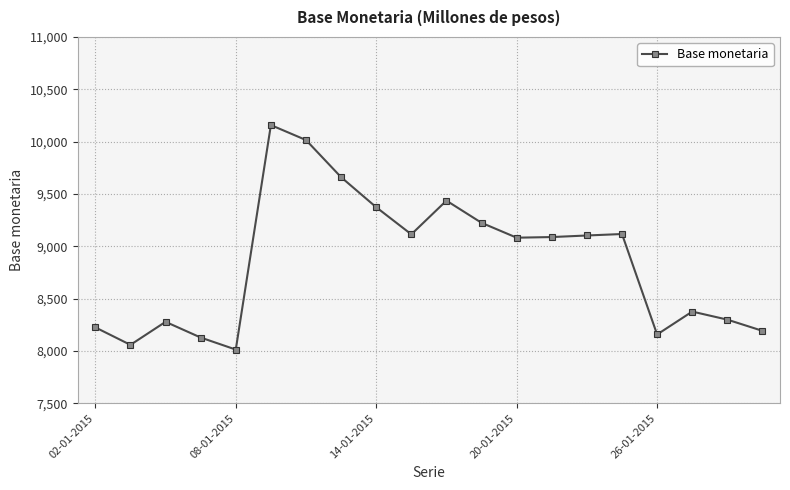

What is the smallest value displayed?

8013